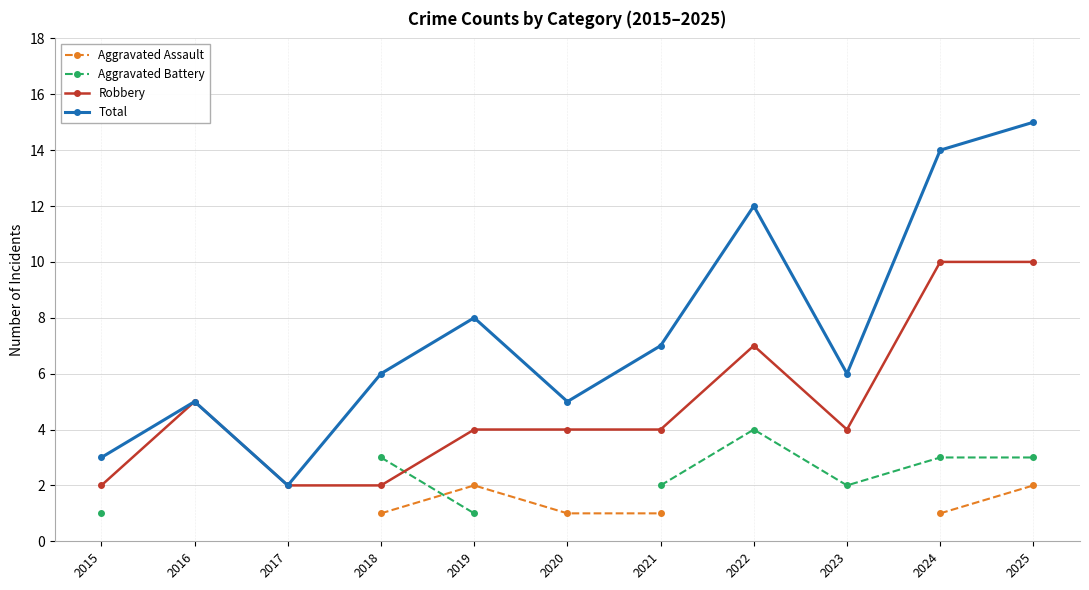

The value of Total at 2020 is 3.4. True or false?

False